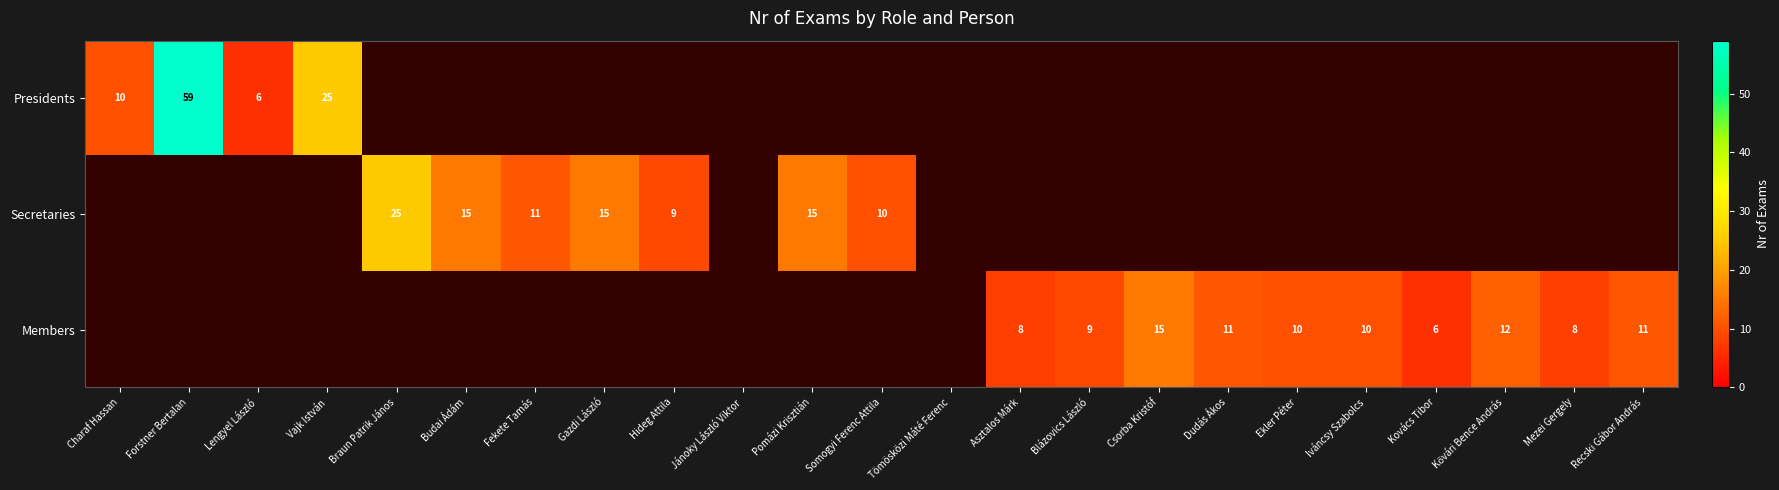

The Presidents series shows 6 at Lengyel László. True or false?

True